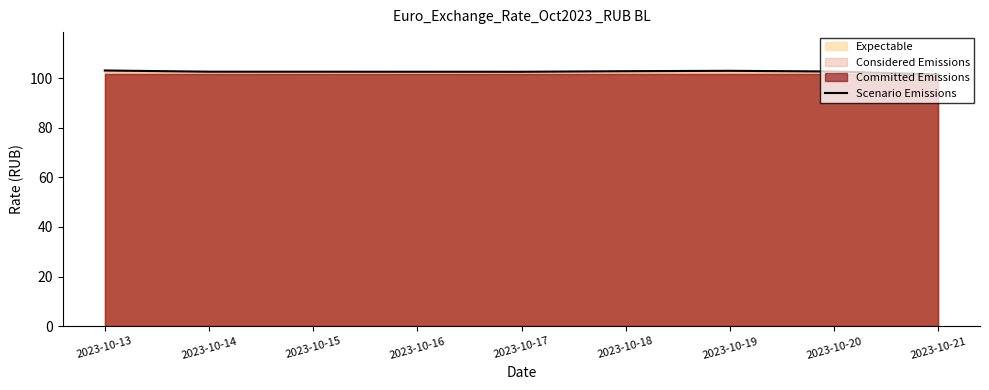

What is the maximum value for Scenario Emissions?

103.0